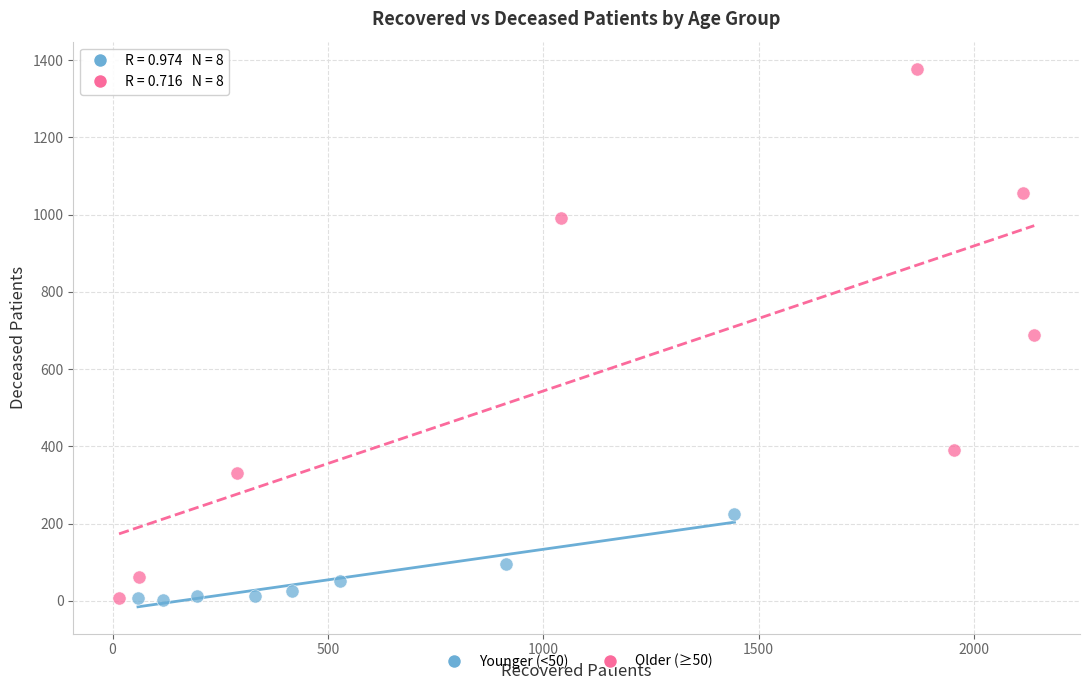

Which series contains the highest Y value?

Older (≥50)